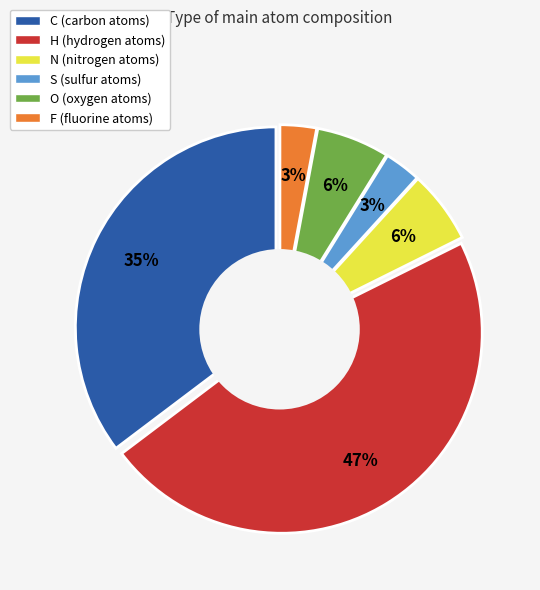

Is it true that H is 42% of the pie?

False